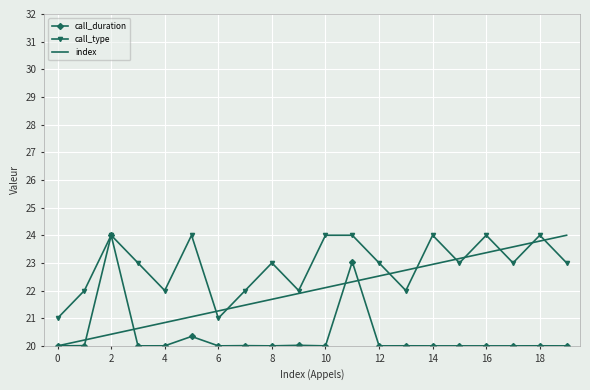

True or false: call_duration has more than 1 points higher than both neighbors.

True